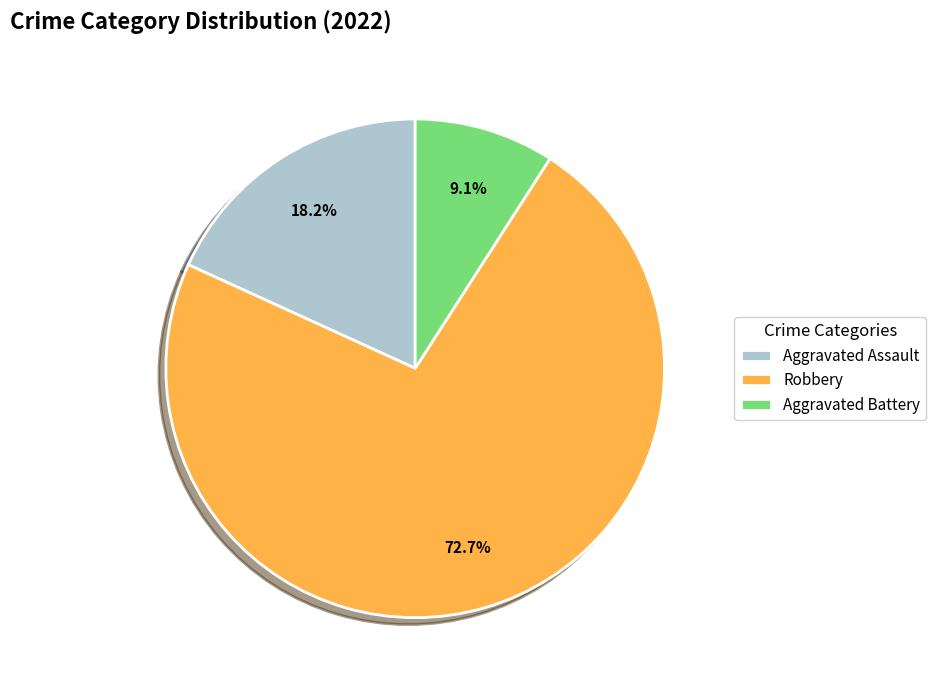

Does Robbery represent more than half of the total?

Yes